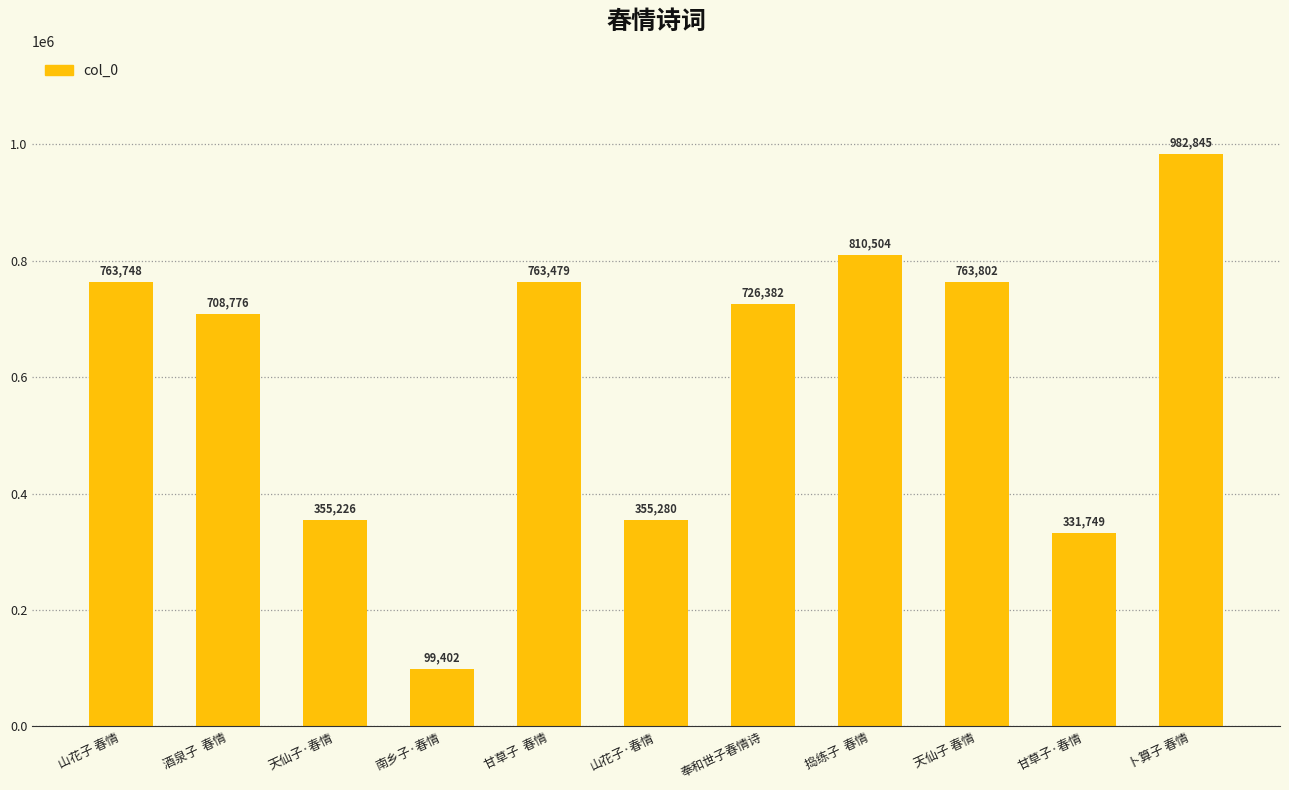

Are the bars grouped side by side (vs. stacked)?

No